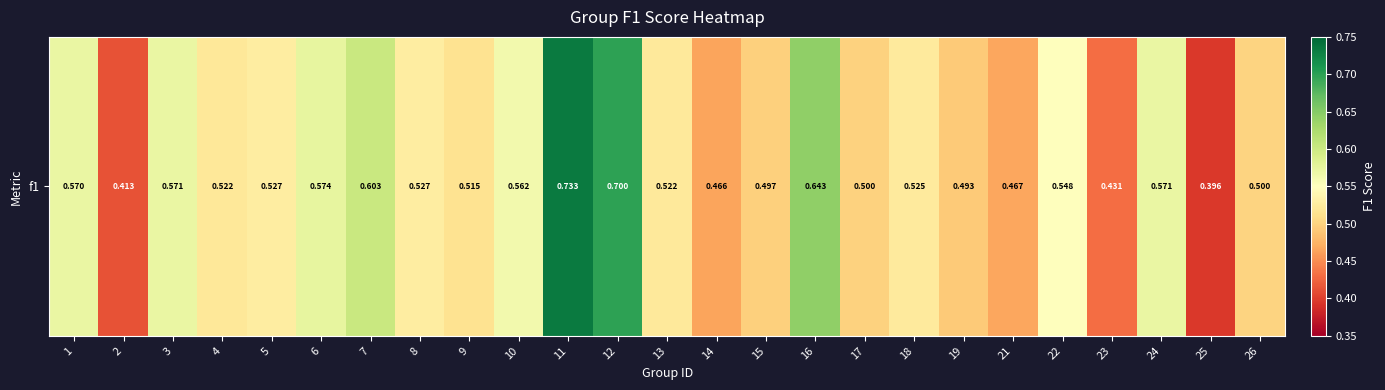

What is the greatest value displayed?

0.7